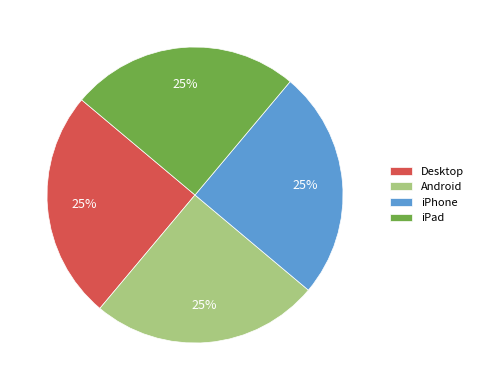

How many segments does this pie chart have?

4